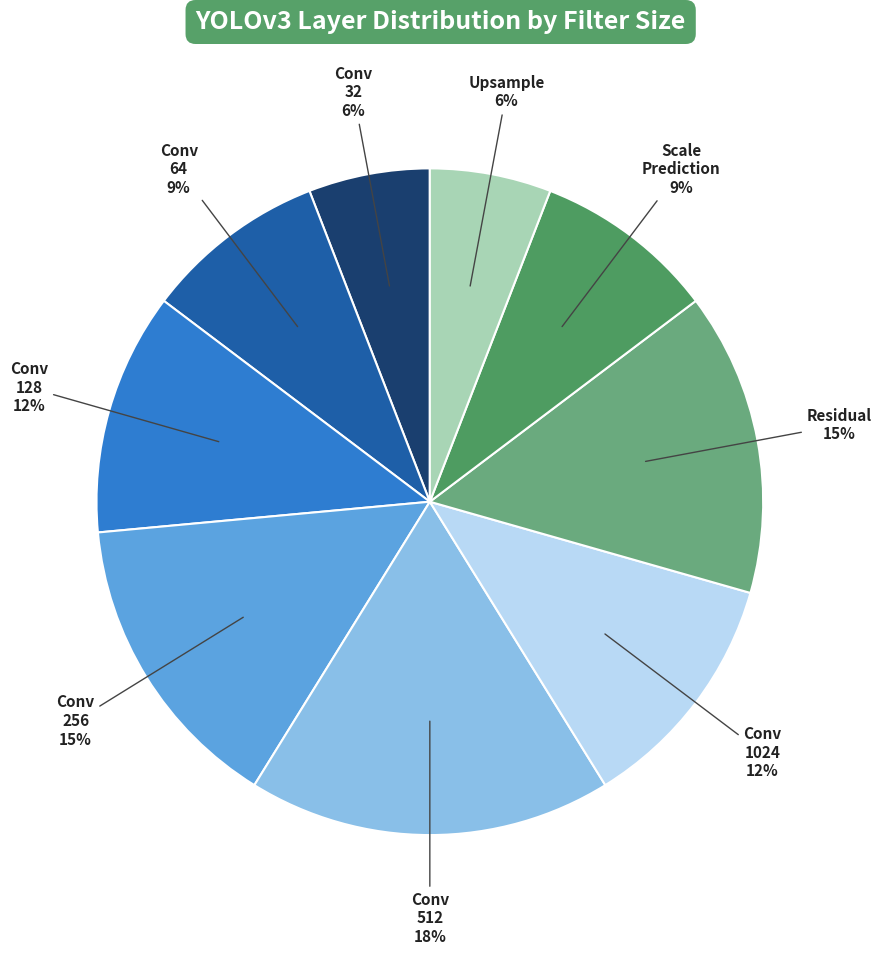

To the nearest percent, what is the average slice percentage?

11%